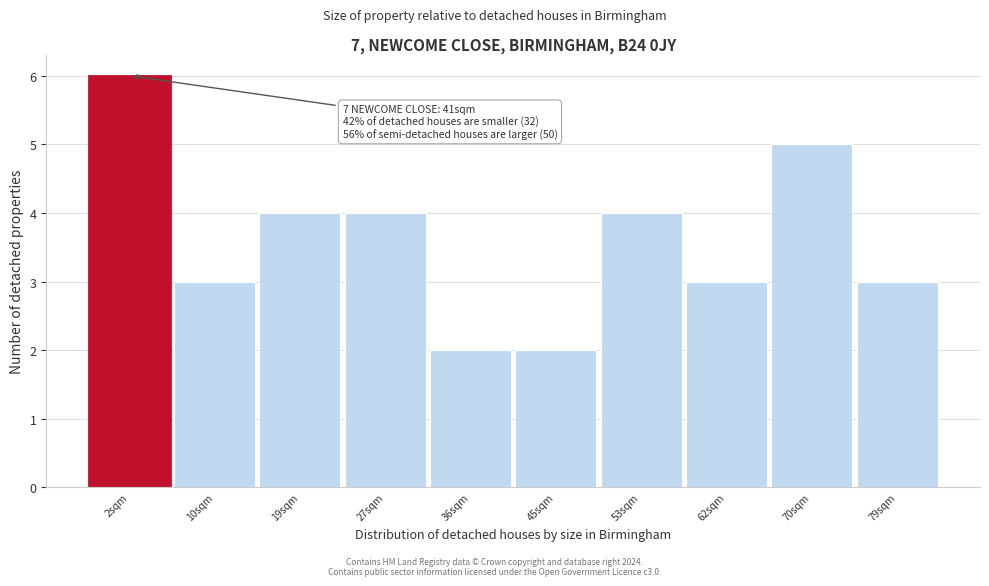

Reading left to right, what are all the values shown in this chart?

2sqm=6	10sqm=3	19sqm=4	27sqm=4	36sqm=2	45sqm=2	53sqm=4	62sqm=3	70sqm=5	79sqm=3